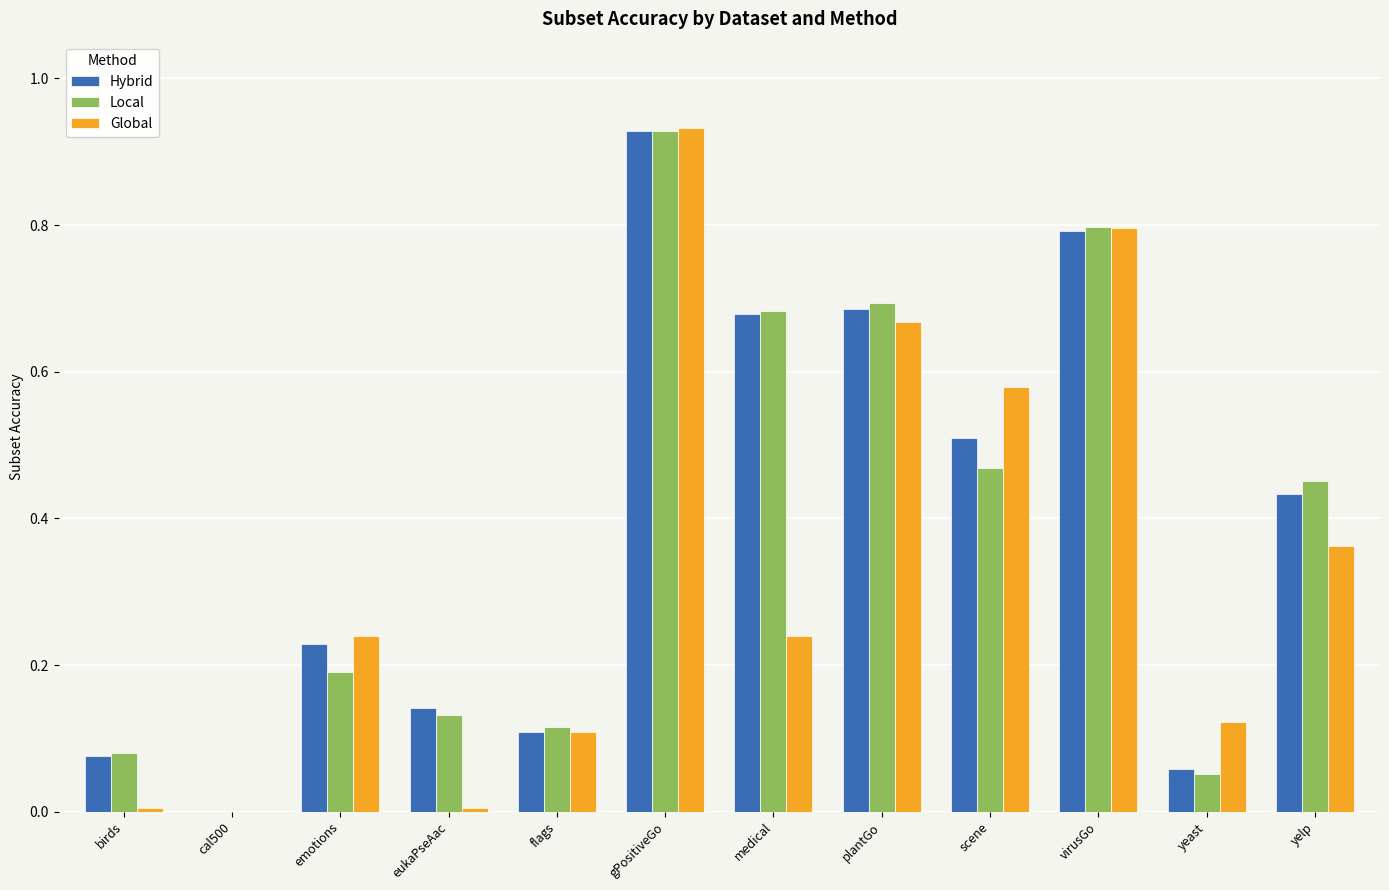

Which category has the highest value across all series?

gPositiveGo